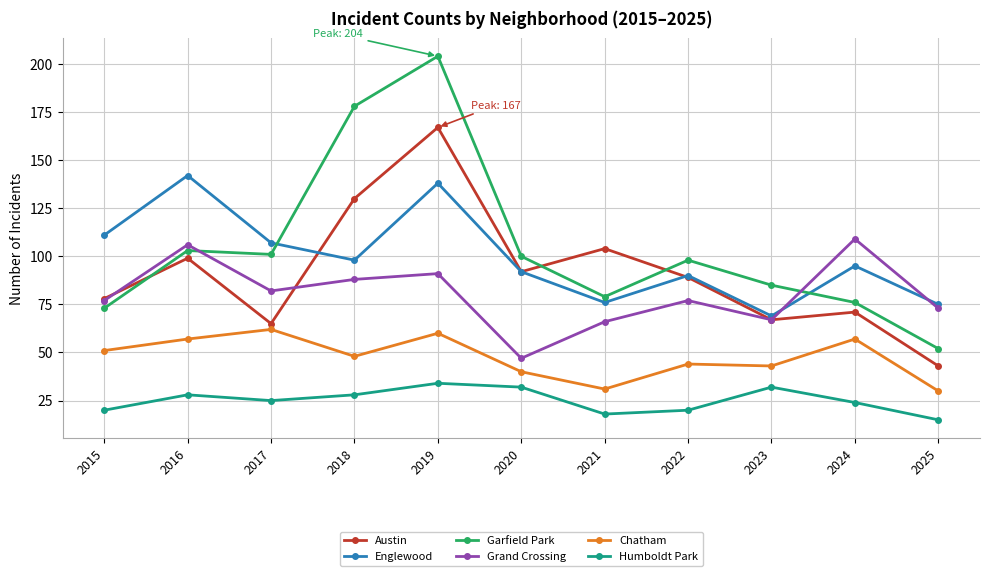

What is the total value across all series at 2025?

288